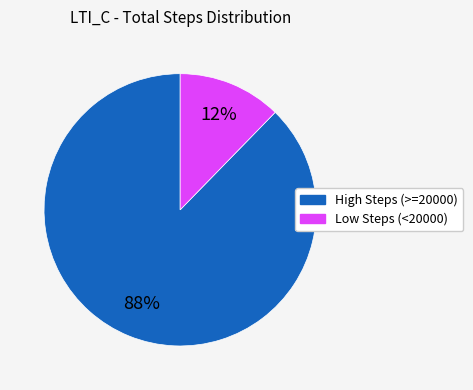

Is there any slice that represents more than half of the pie?

Yes